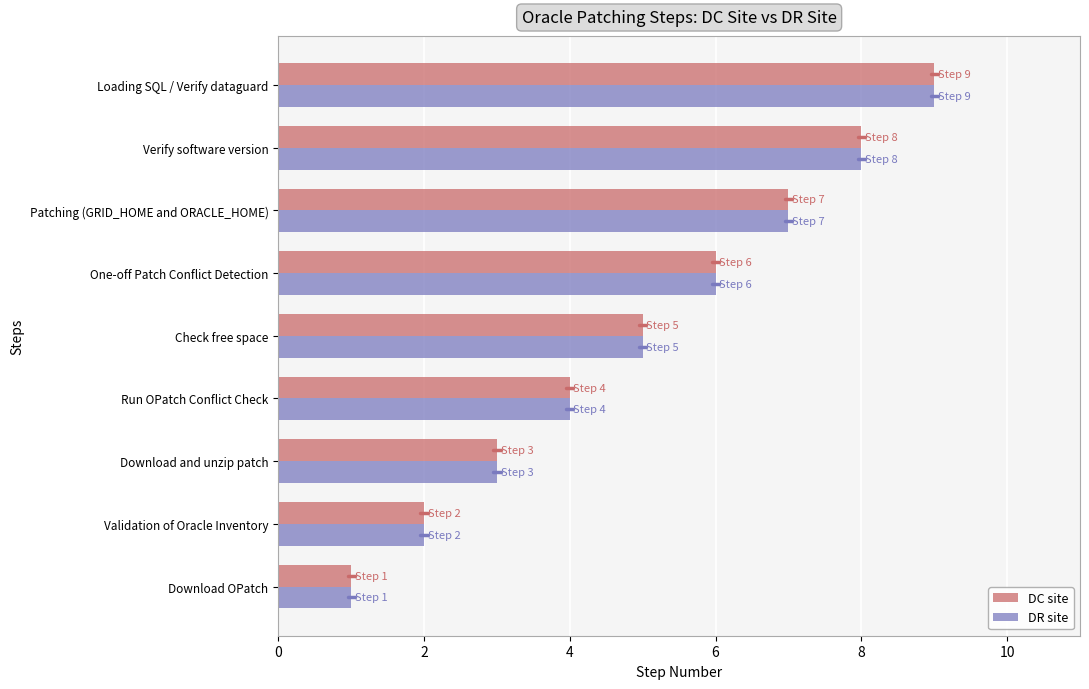

Is the value of DC site at Download OPatch greater than the value of DR site at Loading SQL / Verify dataguard?

No